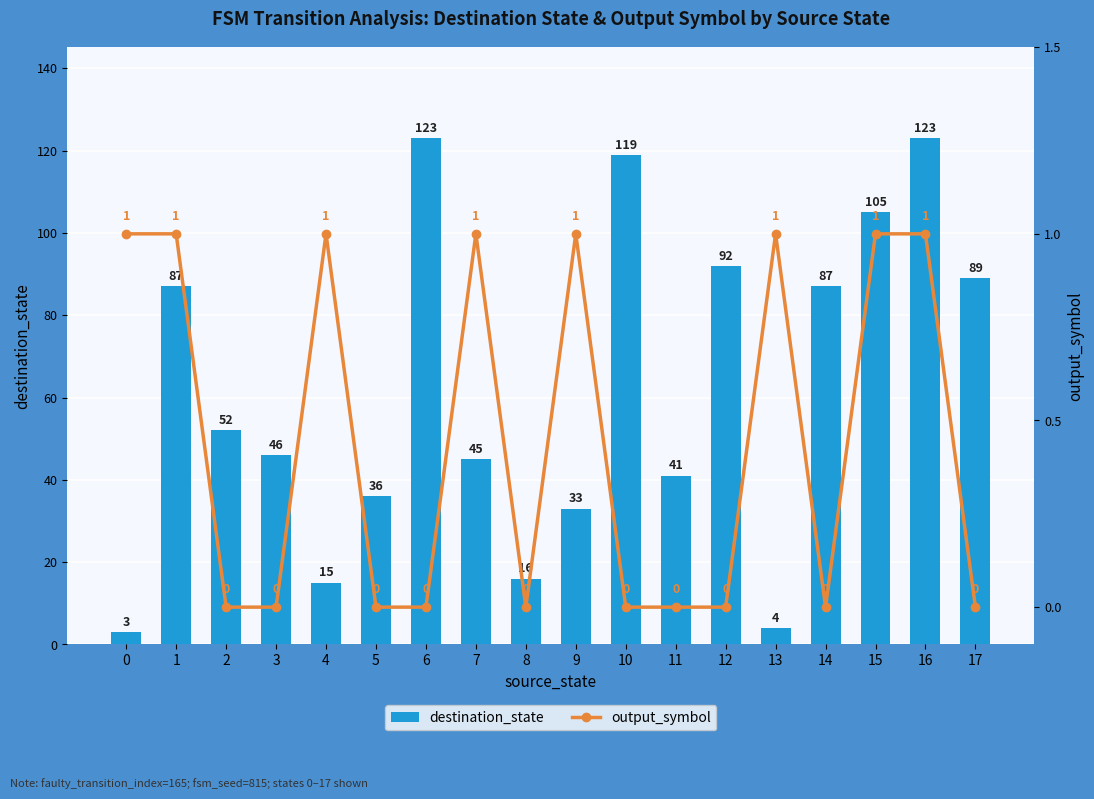

What is the value of the output_symbol bar at the 14th from the left?

1